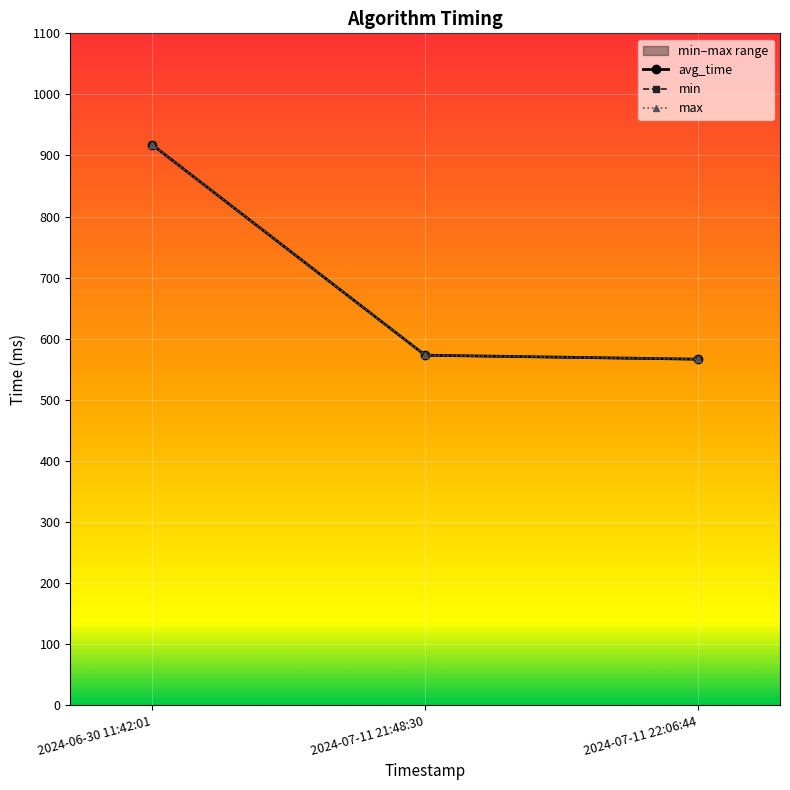

At which label does min reach its minimum?

2024-07-11 22:06:44